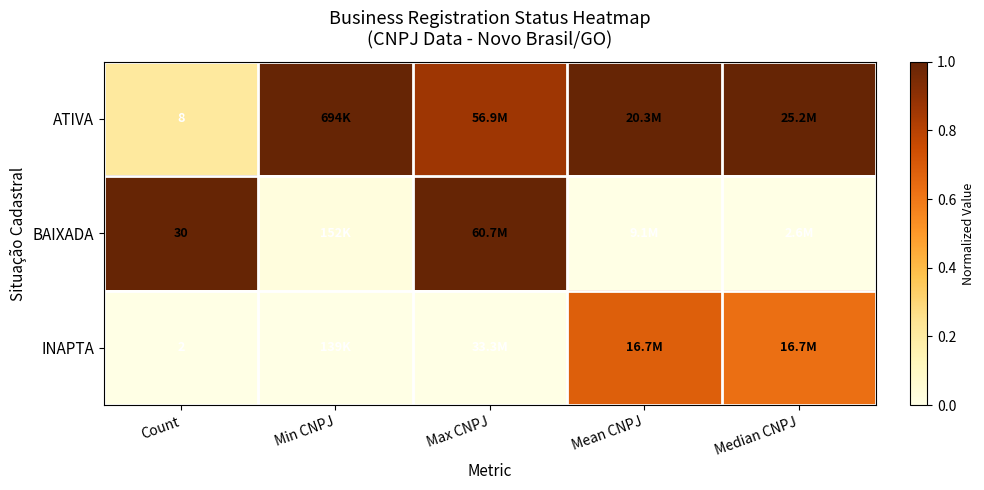

Rank the series at Count from lowest to highest value.

INAPTA, ATIVA, BAIXADA